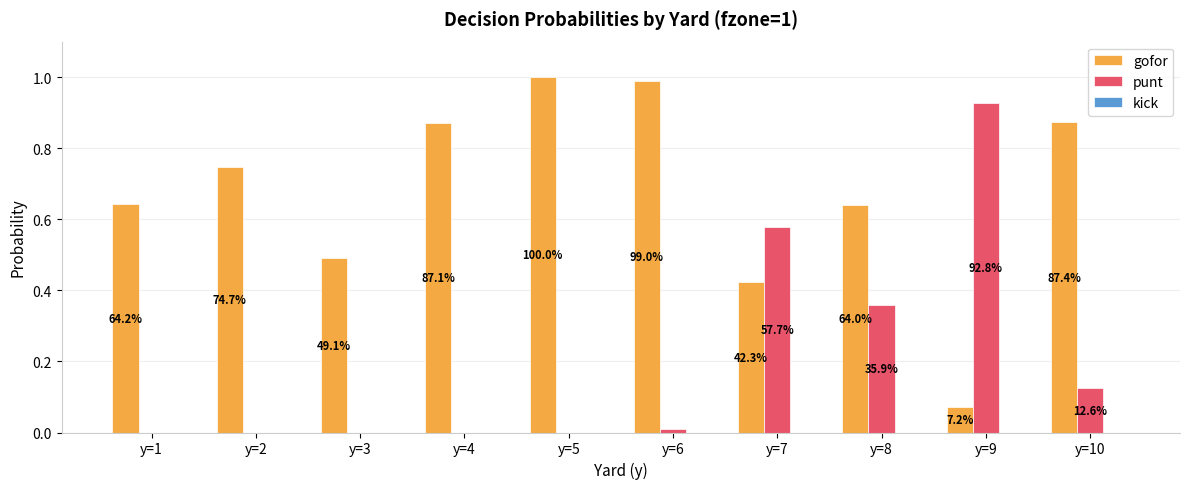

Are the bars horizontal?

No